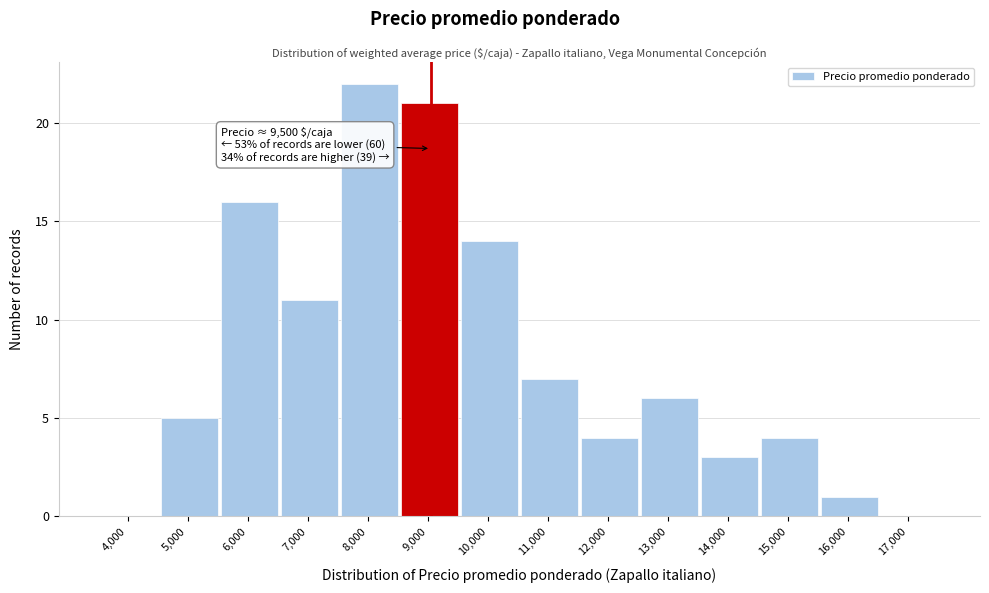

Reading right to left, extract all data points from this chart.

17,000=0	16,000=1	15,000=4	14,000=3	13,000=6	12,000=4	11,000=7	10,000=14	9,000=21	8,000=22	7,000=11	6,000=16	5,000=5	4,000=0